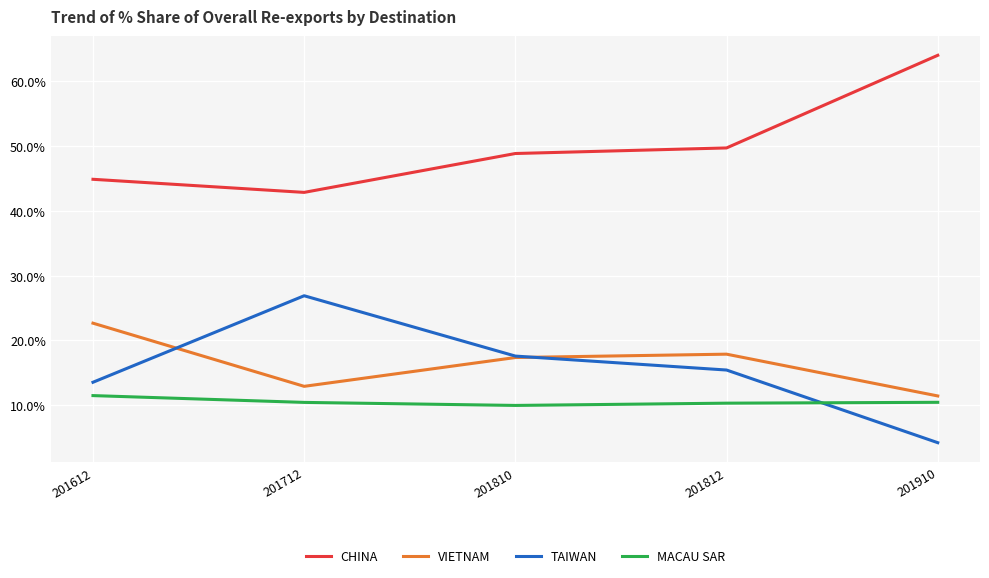

Does the chart display data point markers on the line(s)?

No